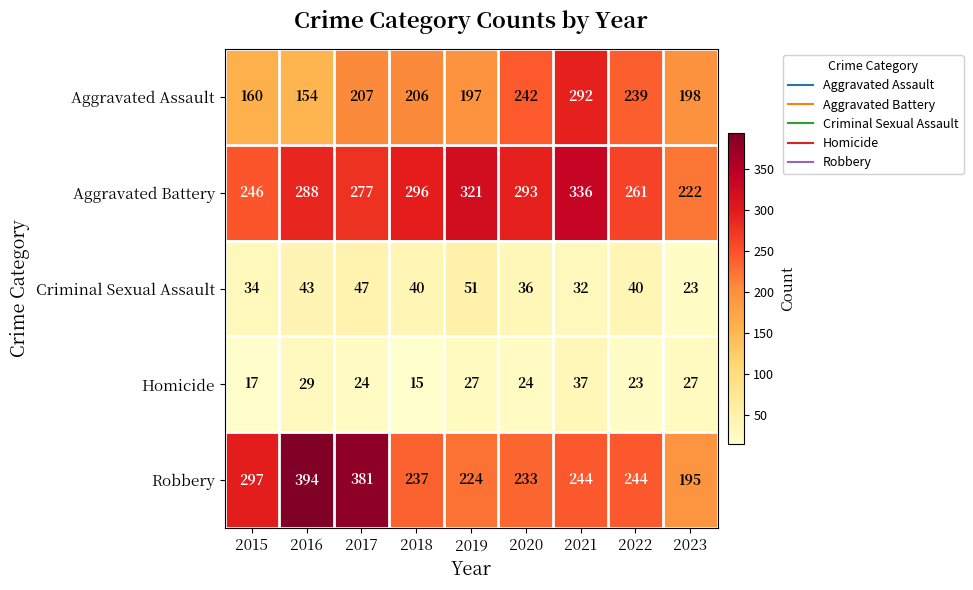

What is the approximate value of Aggravated Battery at 2017, to the nearest 5?

275